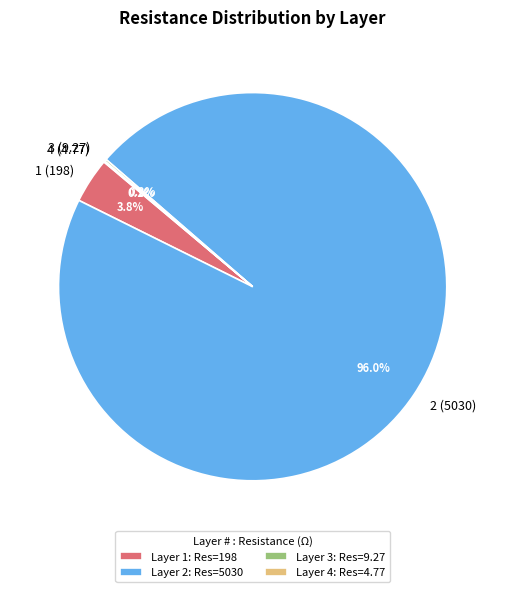

Is there any slice that represents more than half of the pie?

Yes